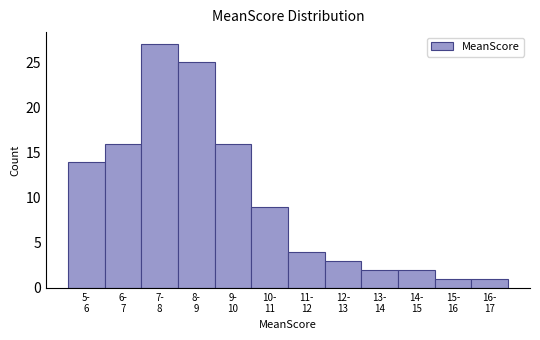

Reading right to left, transcribe all the data shown in this chart.

1	1	2	2	3	4	9	16	25	27	16	14